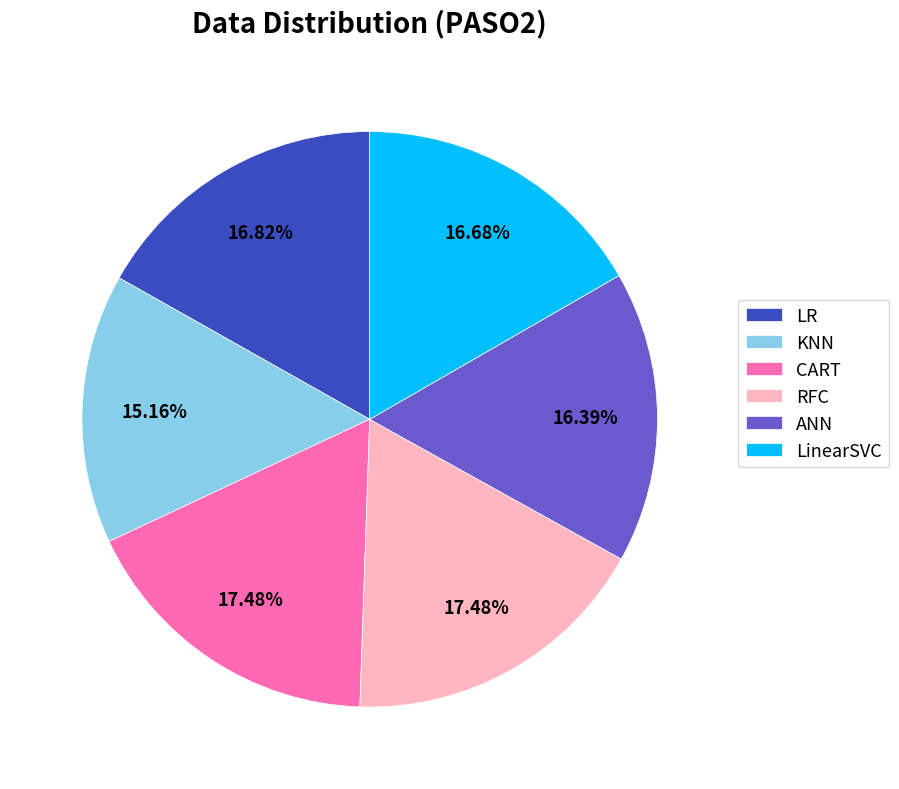

The LinearSVC slice represents 17% of the pie. True or false?

True